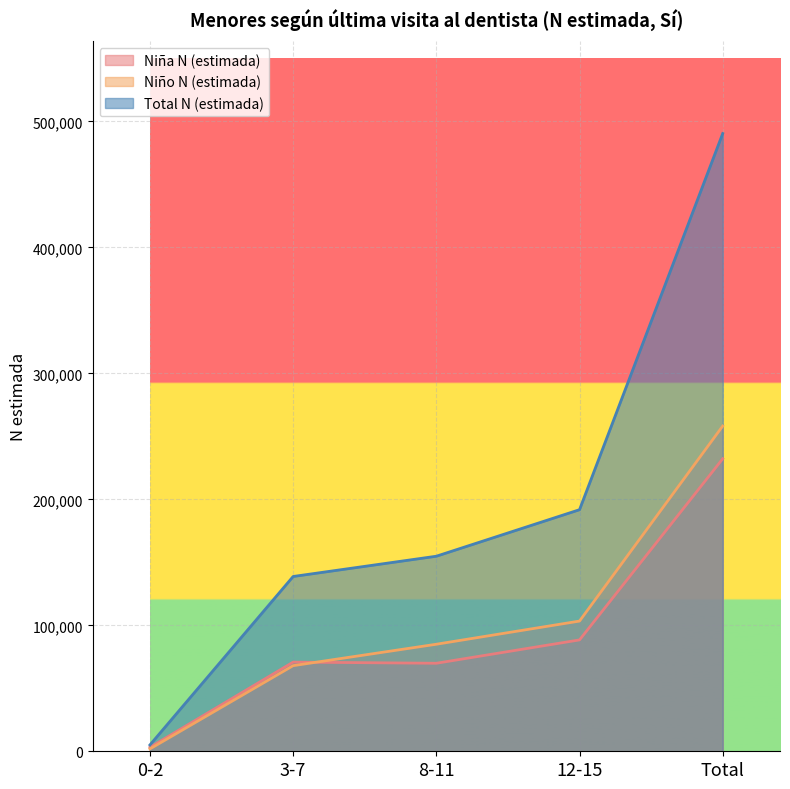

What is the highest value of the Niña N (estimada) series?

232218